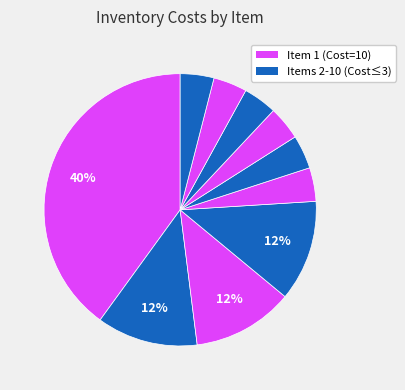

How many segments does this pie chart have?

10